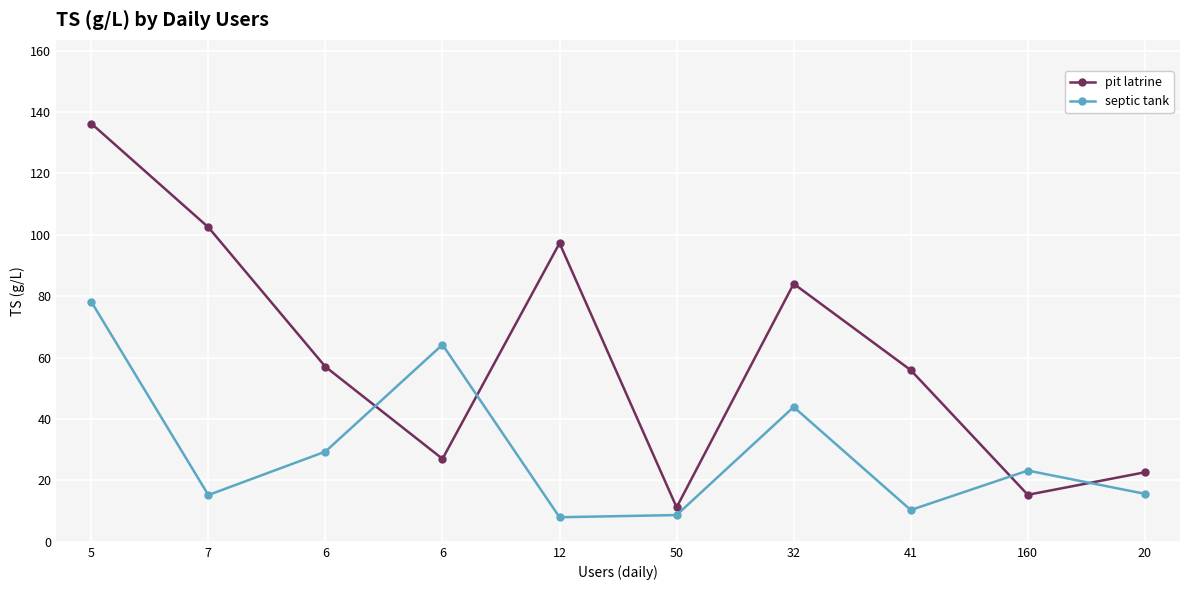

At which category does septic tank reach its first local peak?

6